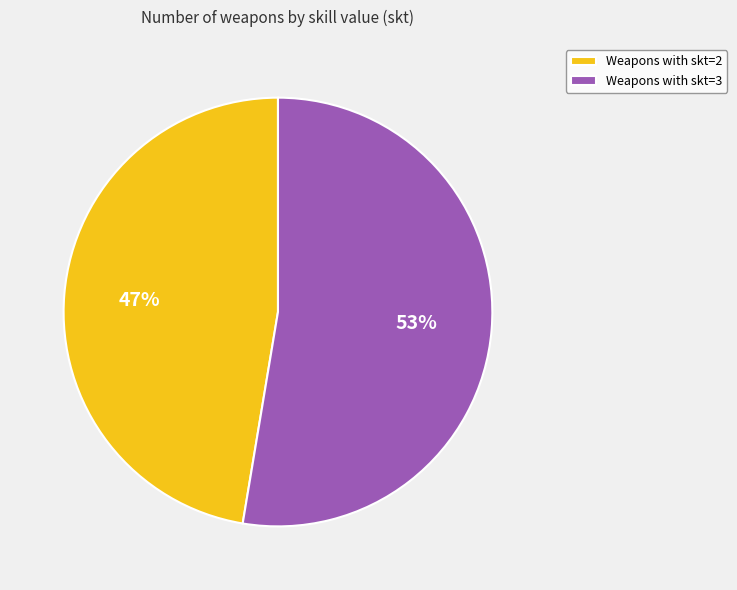

Between Weapons with skt=2 and Weapons with skt=3, which is larger?

Weapons with skt=3